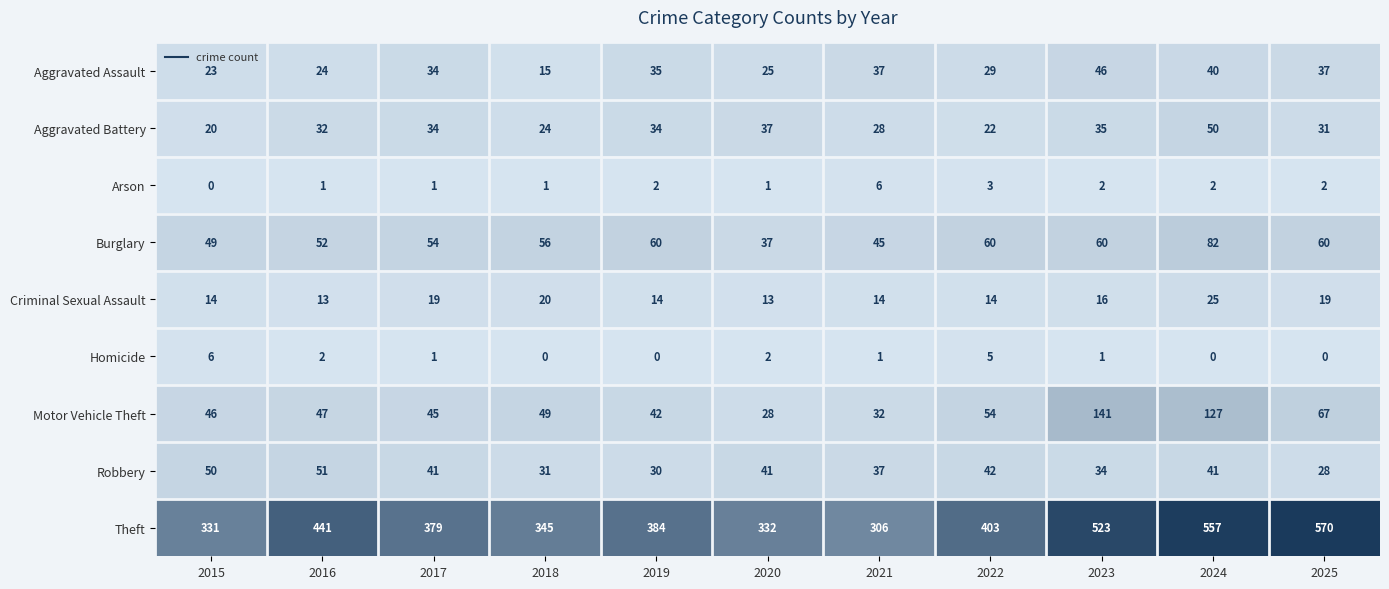

The Burglary series shows 55 at 2020. True or false?

False